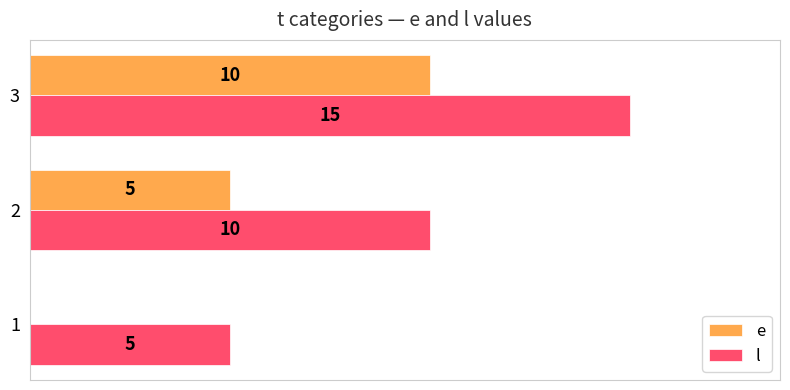

Is the value of l at 3 greater than the value of e at 2?

Yes